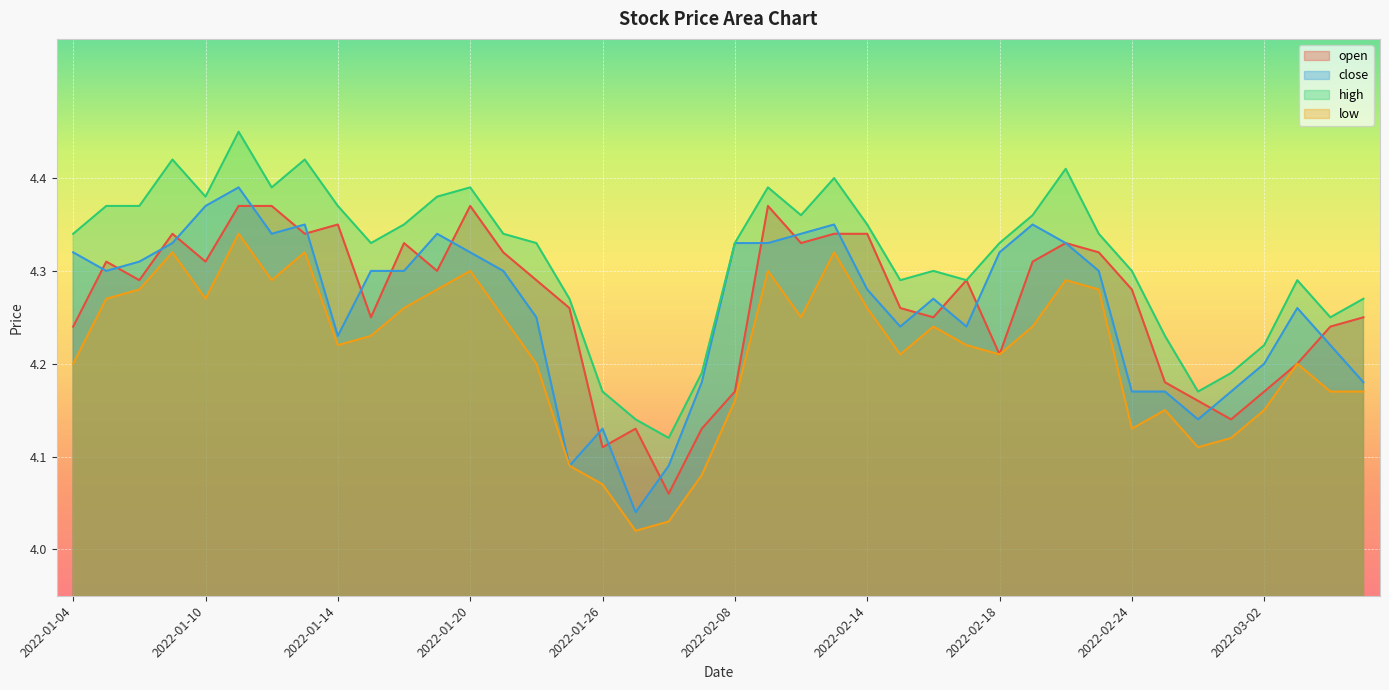

What is the difference between the highest and lowest values at 2022-02-22?

0.1